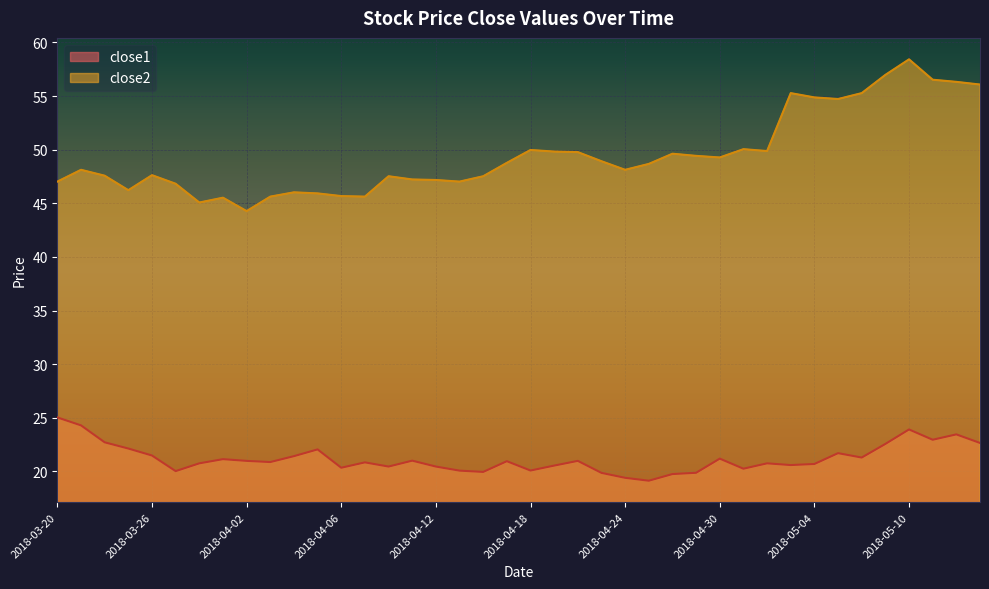

Which category has the lowest value across all series?

2018-04-25